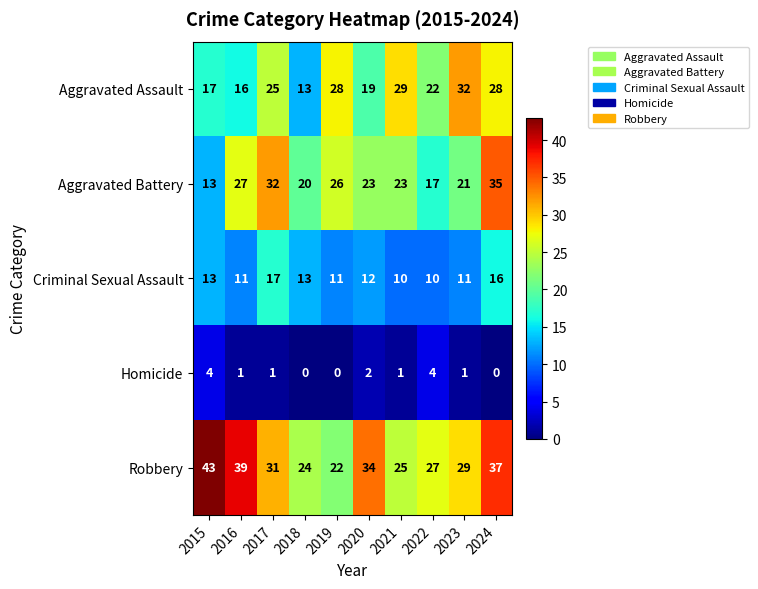

The Aggravated Battery series shows 54 at 2017. True or false?

False